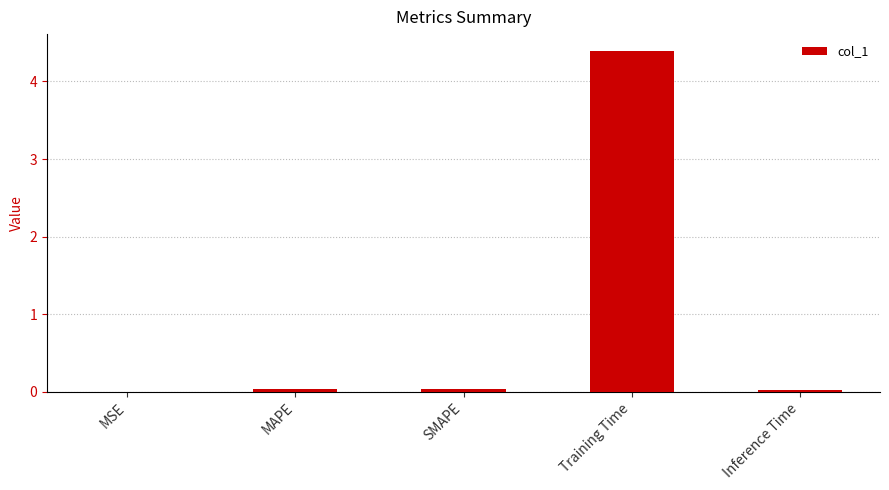

What is the sum of all values?

4.5